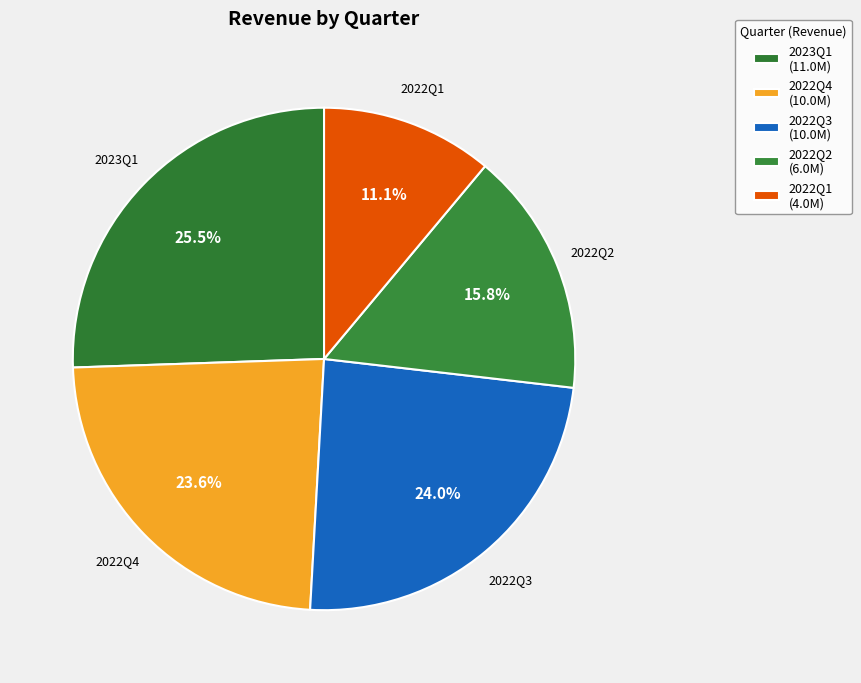

The 2022Q1 slice represents 11% of the pie. True or false?

True